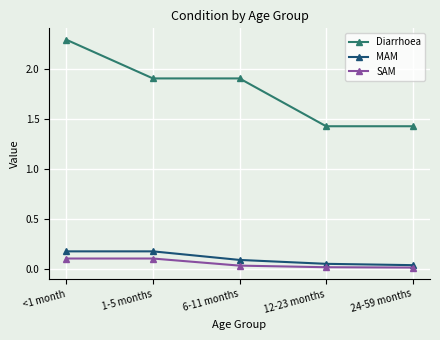

True or false: Diarrhoea and SAM cross at least once.

False